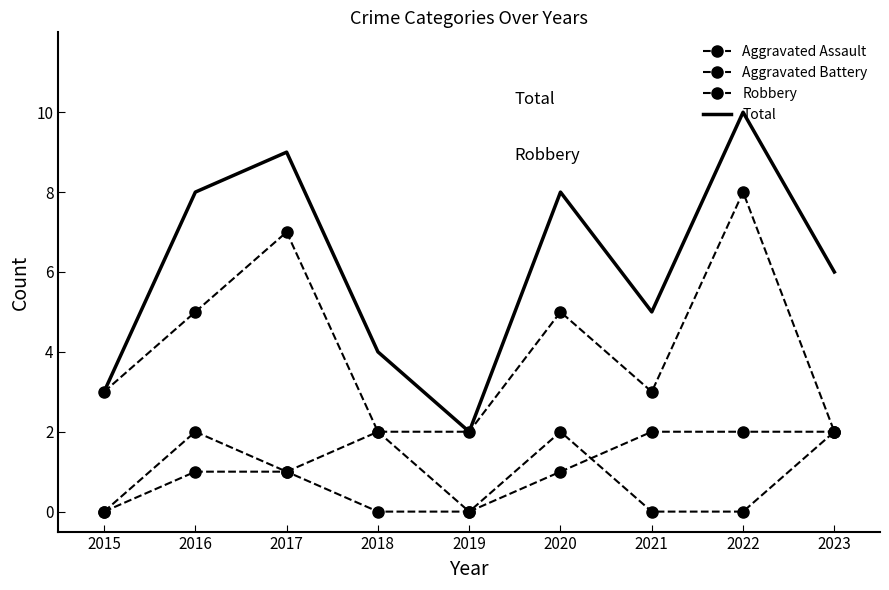

What is the difference between the second highest and second lowest values in the Aggravated Assault series?

2